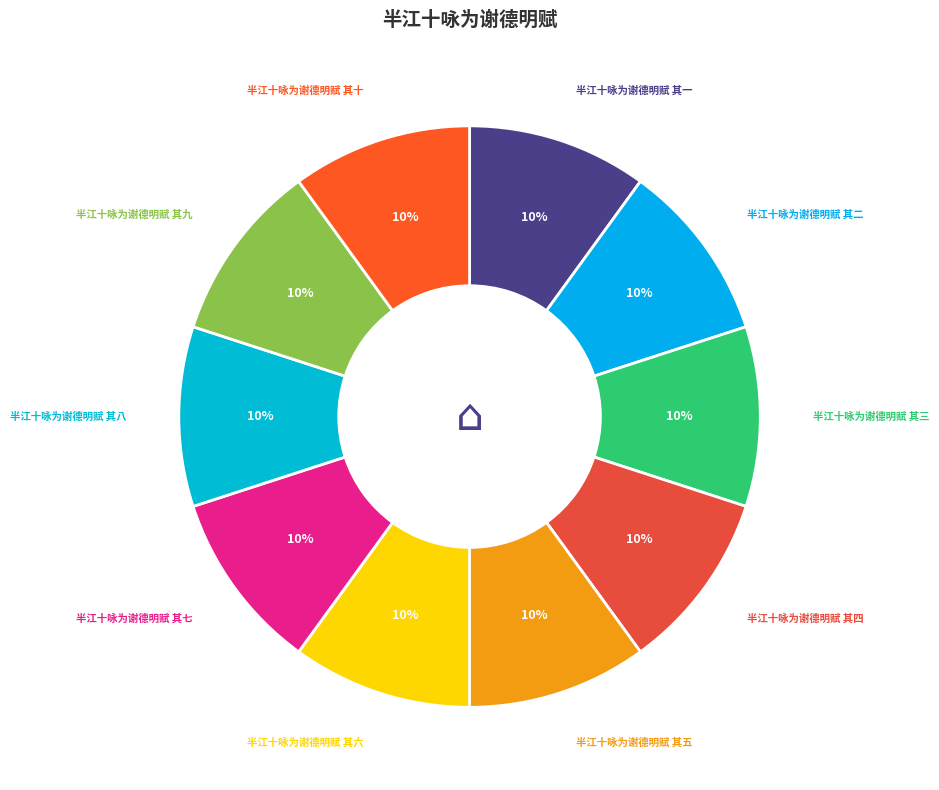

Count the number of slices in the pie.

10